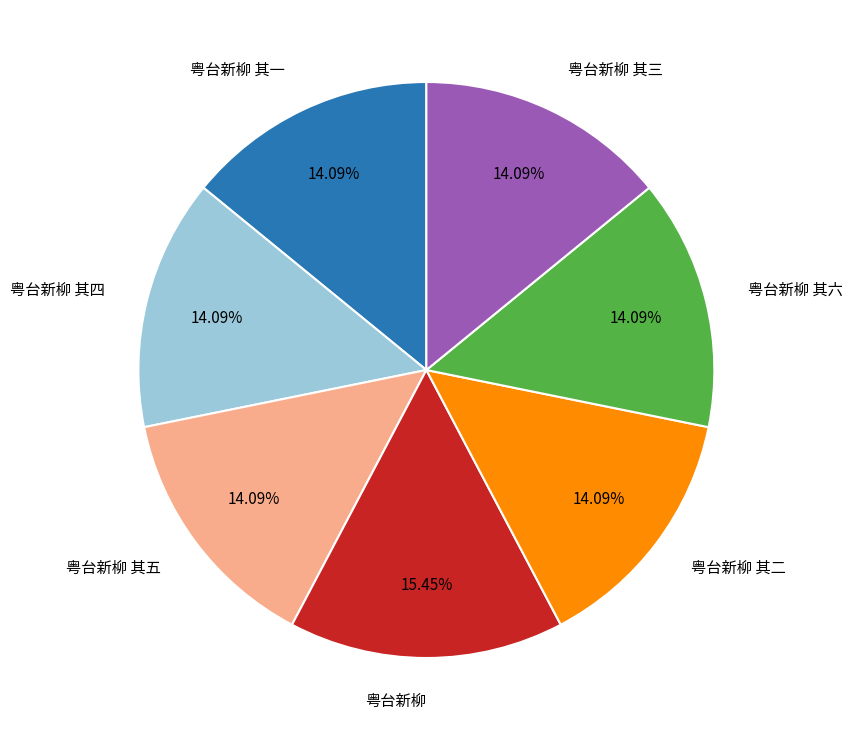

How much of the chart is everything except 粤台新柳 其四?

85.9%